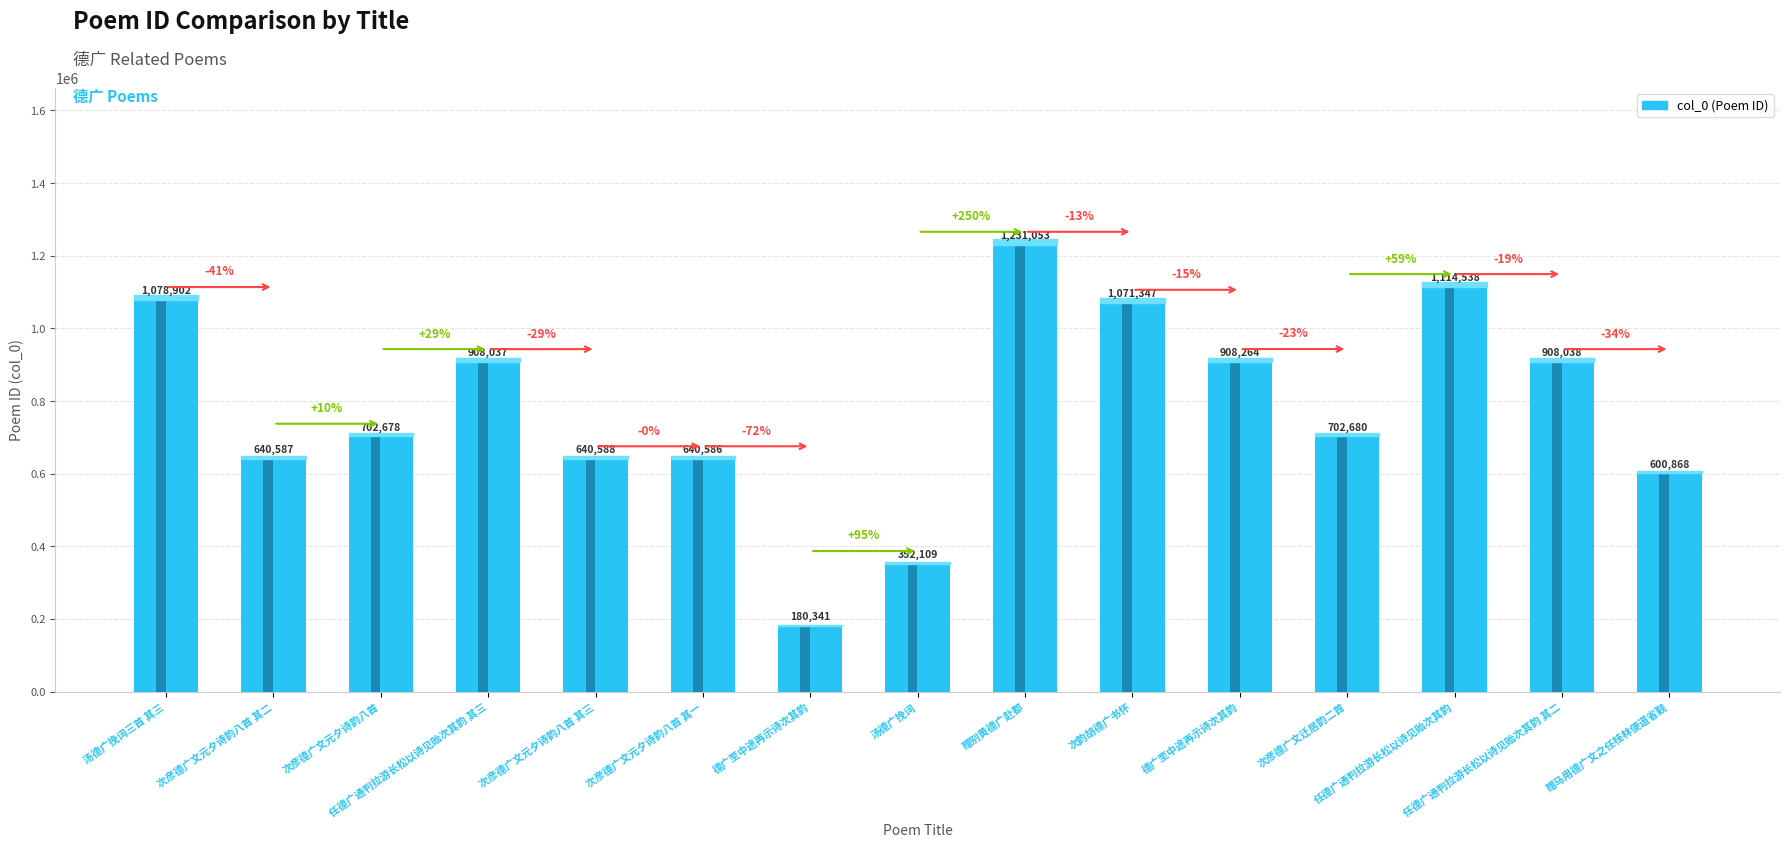

What is the difference between the values at 次韵胡德广书怀 and 任德广通判拉游长松以诗见贻次其韵 其三?

163310